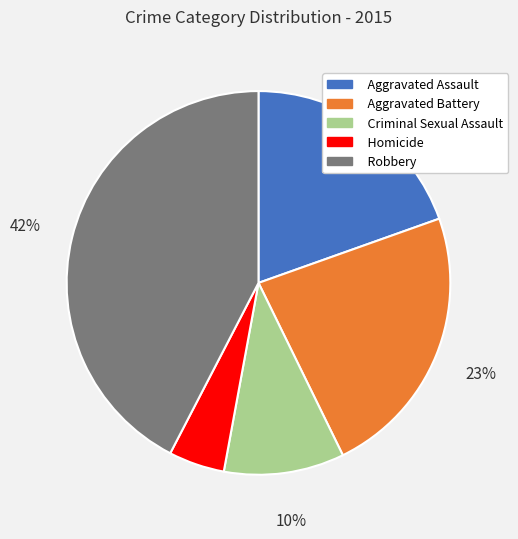

What percentage is the Criminal Sexual Assault slice, to the nearest percent?

10%